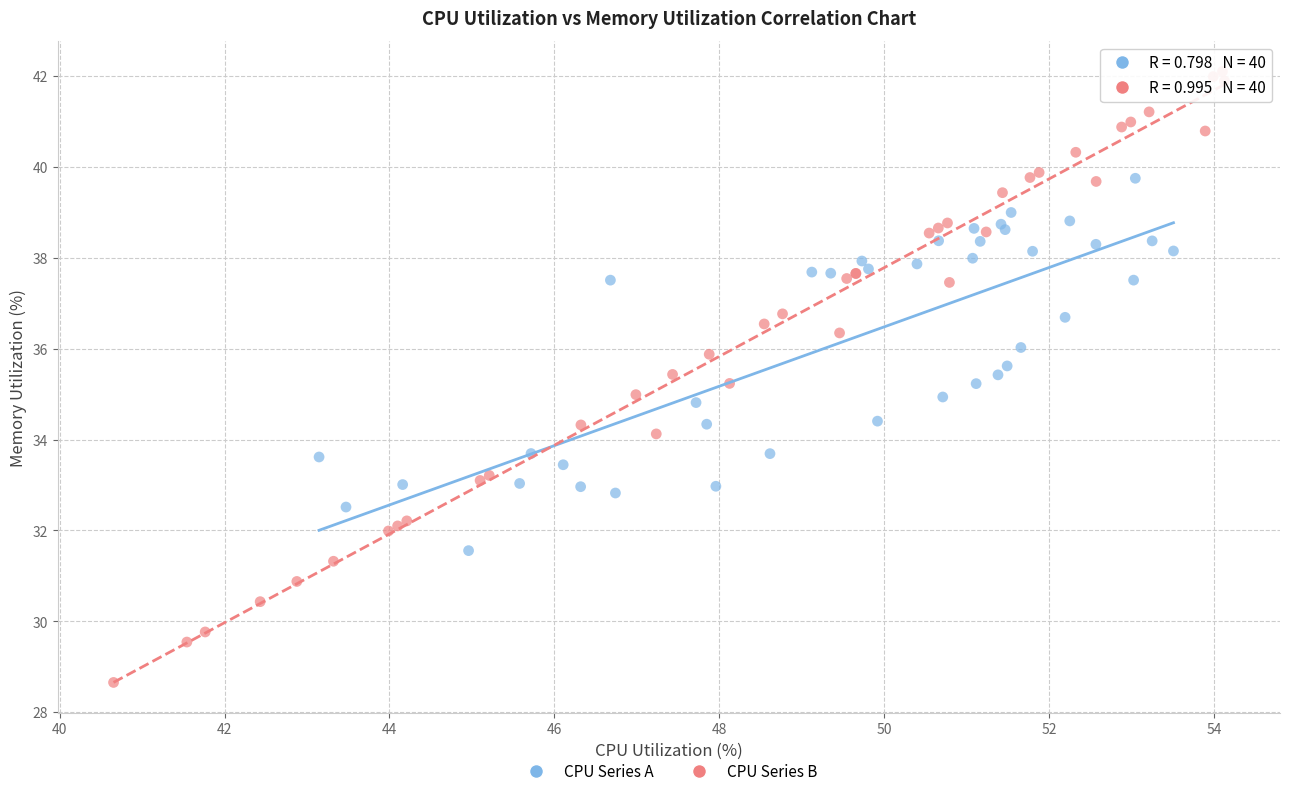

Which series has the largest Y range (max minus min)?

CPU Series B